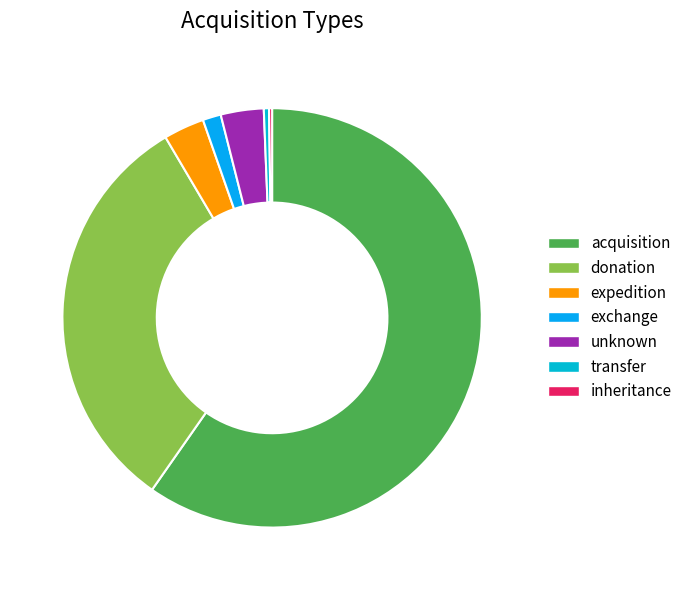

What percentage is NOT represented by unknown?

96.7%